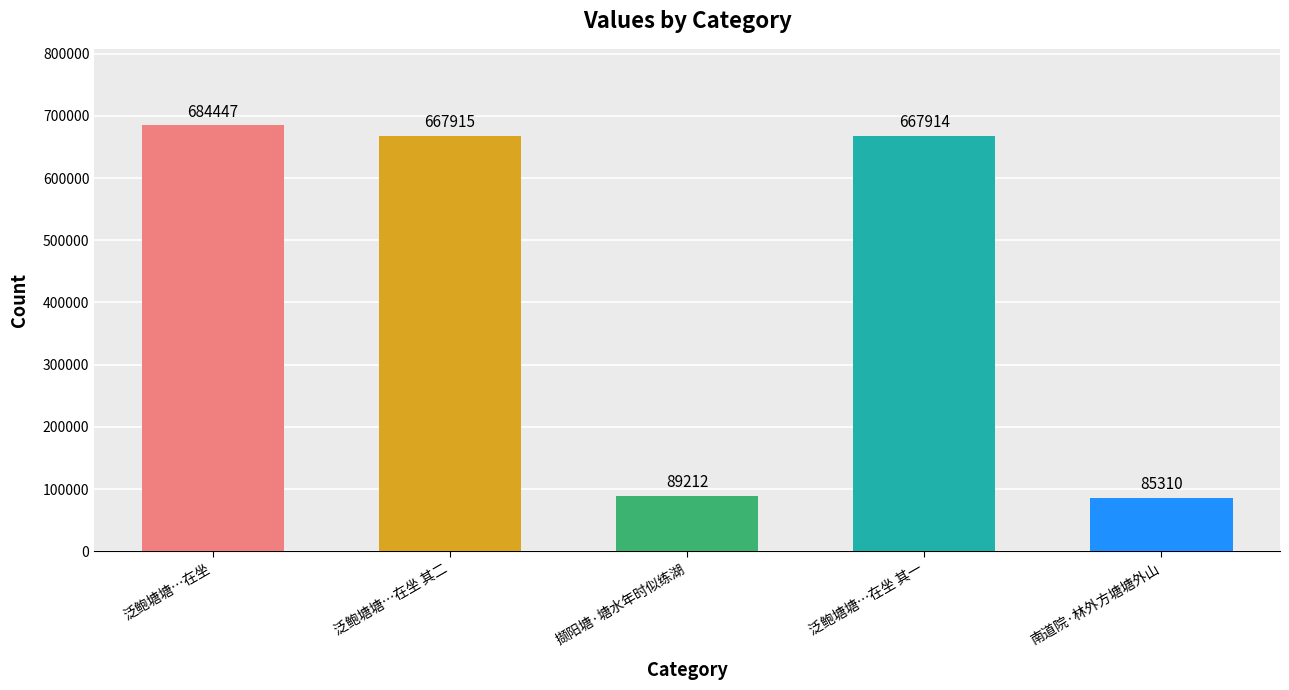

How many series are shown in this chart?

1